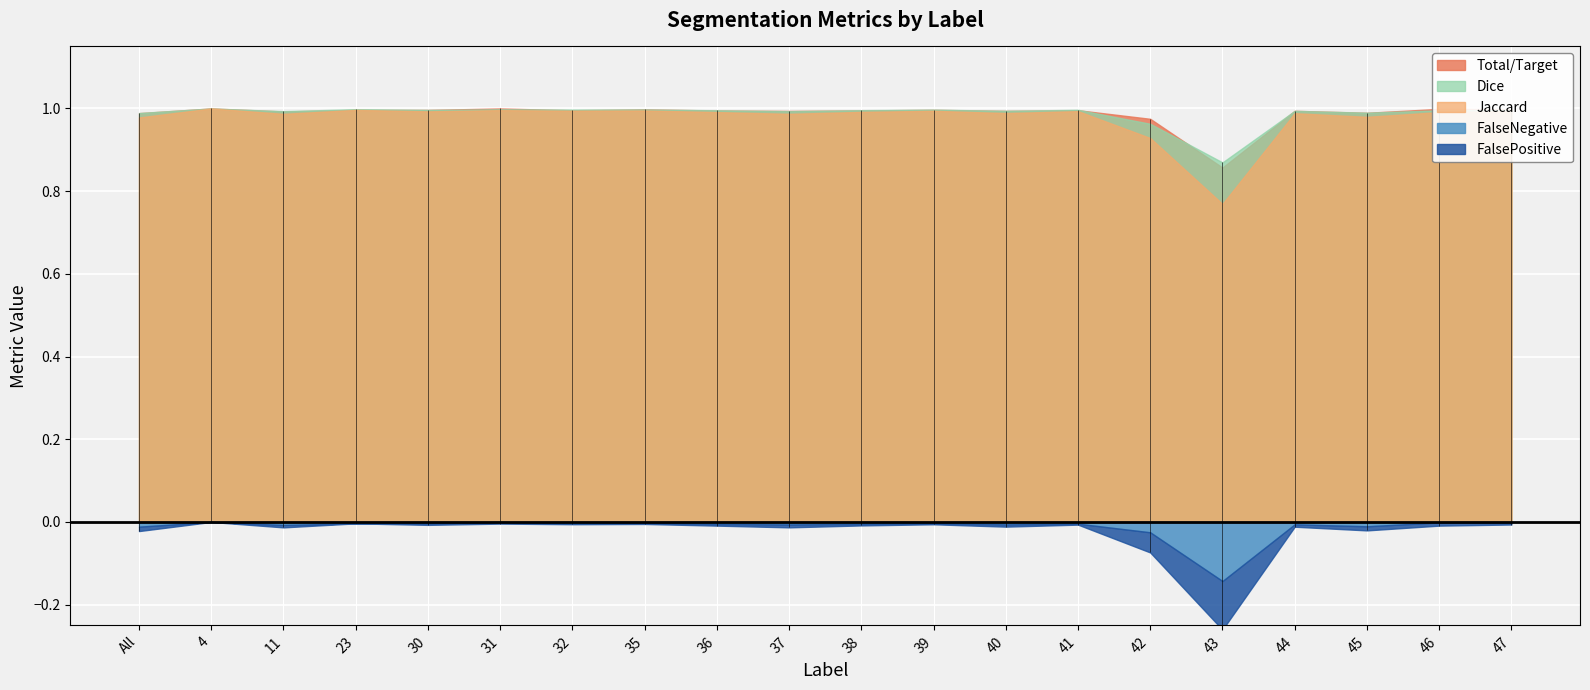

Reading right to left, what are all the values shown in this chart?

Jaccard: 1.0	1.0	1.0	1.0	0.8	0.9	1.0	1.0	1.0	1.0	1.0	1.0	1.0	1.0	1.0	1.0	1.0	1.0	1.0	1.0
Dice: 1.0	1.0	1.0	1.0	0.9	1.0	1.0	1.0	1.0	1.0	1.0	1.0	1.0	1.0	1.0	1.0	1.0	1.0	1.0	1.0
Total/Target: 1.0	1.0	1.0	1.0	0.9	1.0	1.0	1.0	1.0	1.0	1.0	1.0	1.0	1.0	1.0	1.0	1.0	1.0	1.0	1.0
FalseNegative: 0.0	0.0	0.0	0.0	0.1	0.0	0.0	0.0	0.0	0.0	0.0	0.0	0.0	0.0	0.0	0.0	0.0	0.0	0.0	0.0
FalsePositive: 0.0	0.0	0.0	0.0	0.1	0.0	0.0	0.0	0.0	0.0	0.0	0.0	0.0	0.0	0.0	0.0	0.0	0.0	0.0	0.0